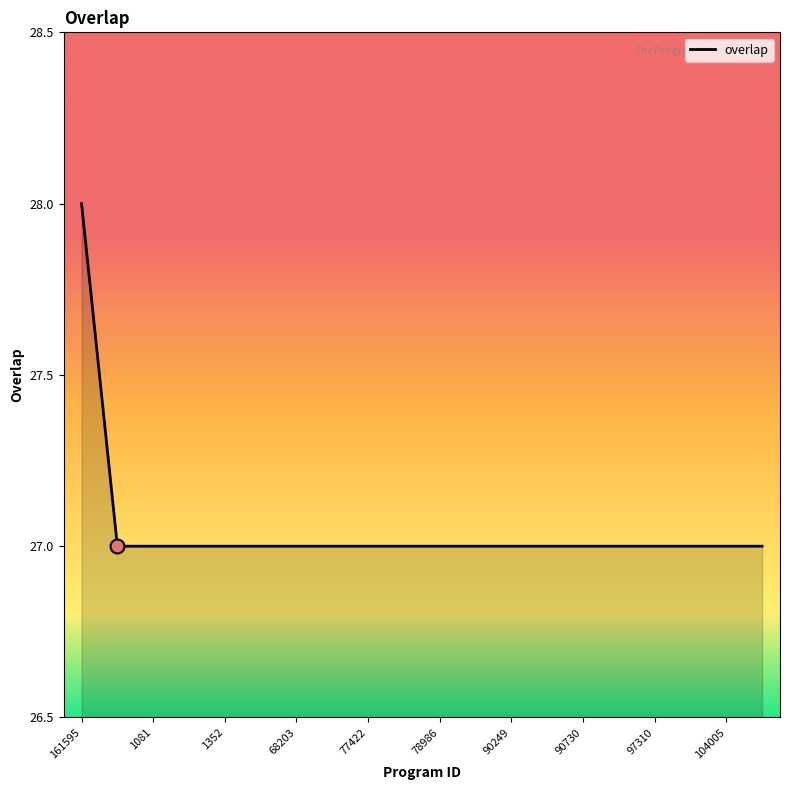

What is the smallest value displayed?

27